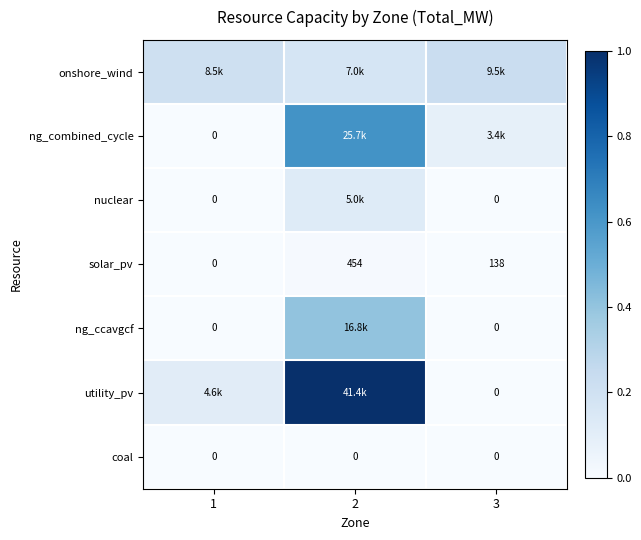

At which category is the sum across all series the highest?

2